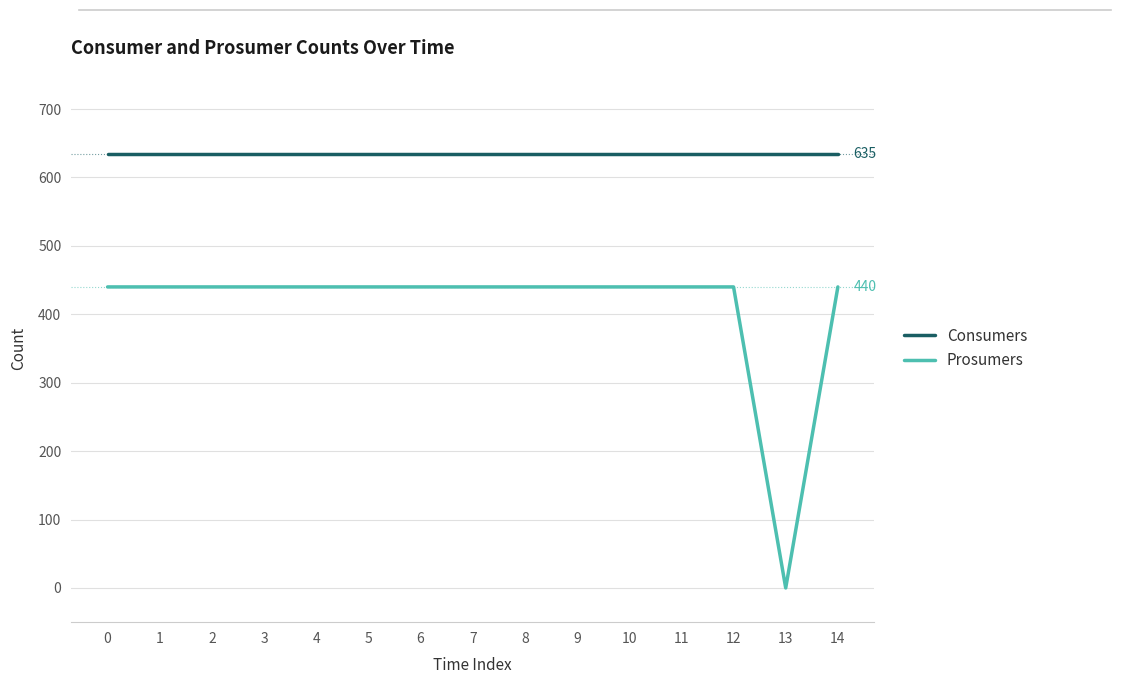

What value does the Consumers series have at 13?

635